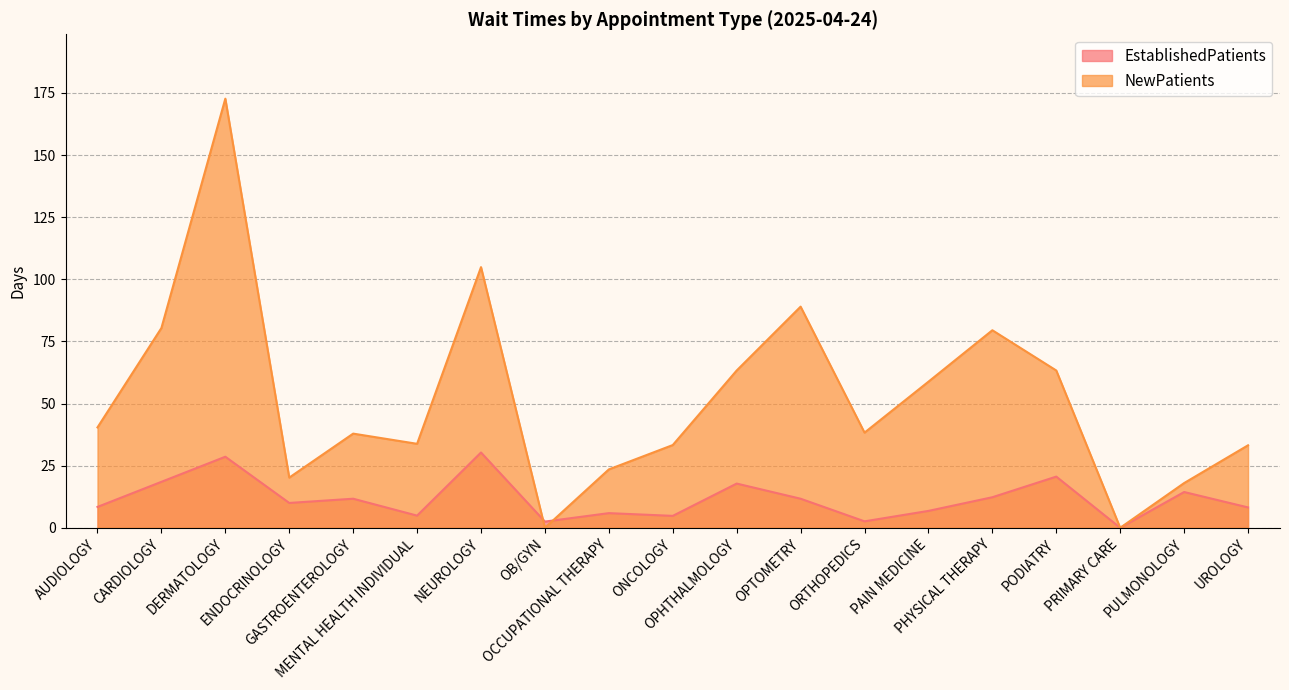

True or false: NewPatients has a value of 58.1 at GASTROENTEROLOGY.

False